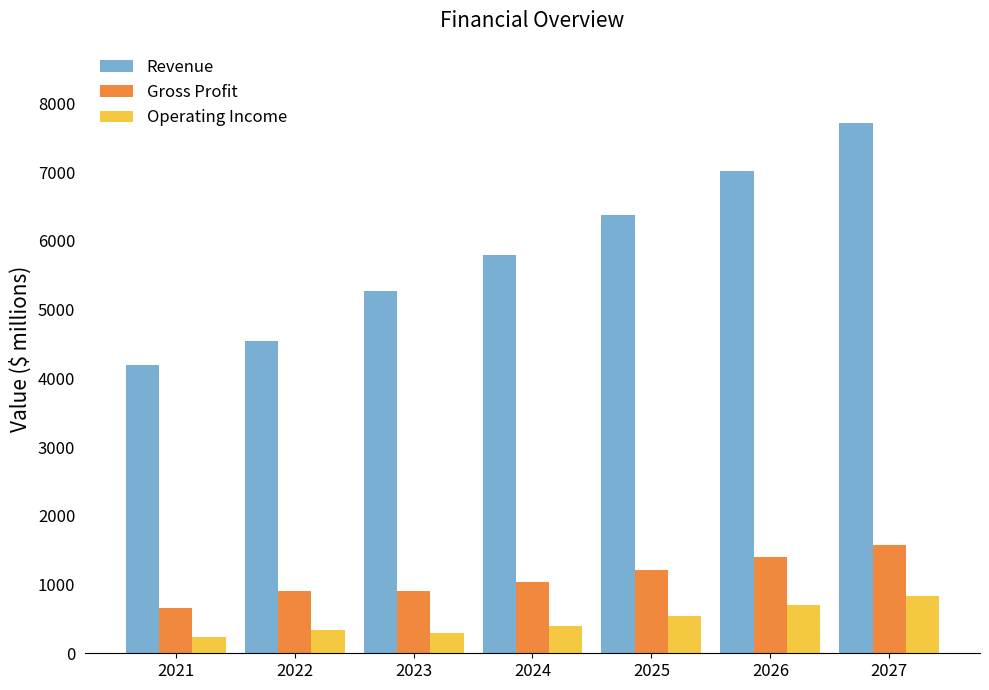

What is the sum of the Operating Income values at 2026 and 2025?

1235.3